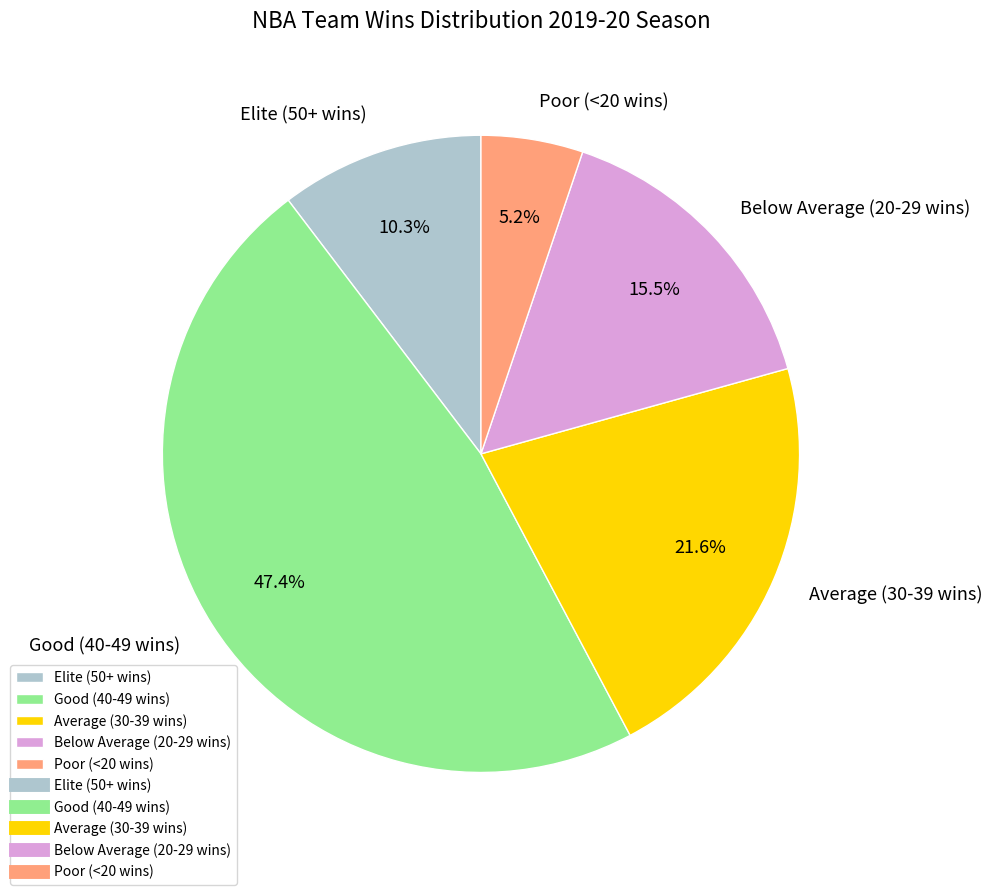

What percentage is NOT represented by Good (40-49 wins)?

52.6%